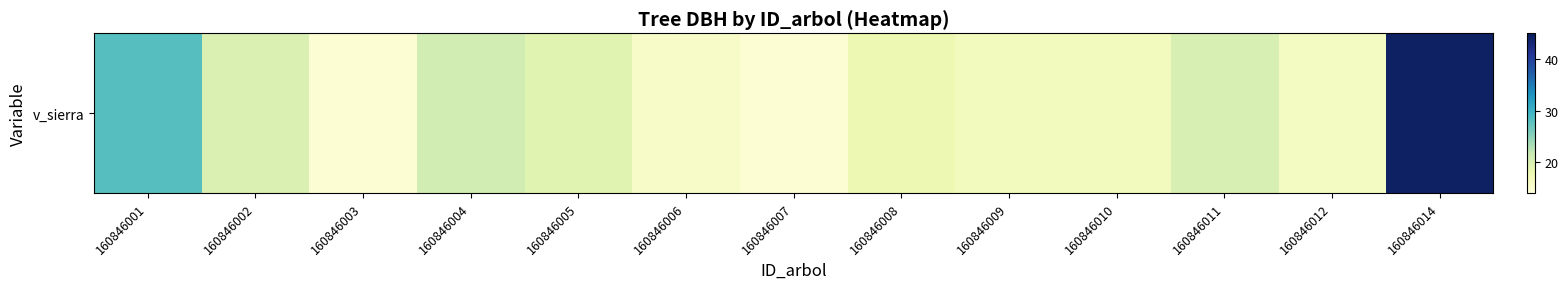

At which category does the chart reach its peak across all series?

160846014